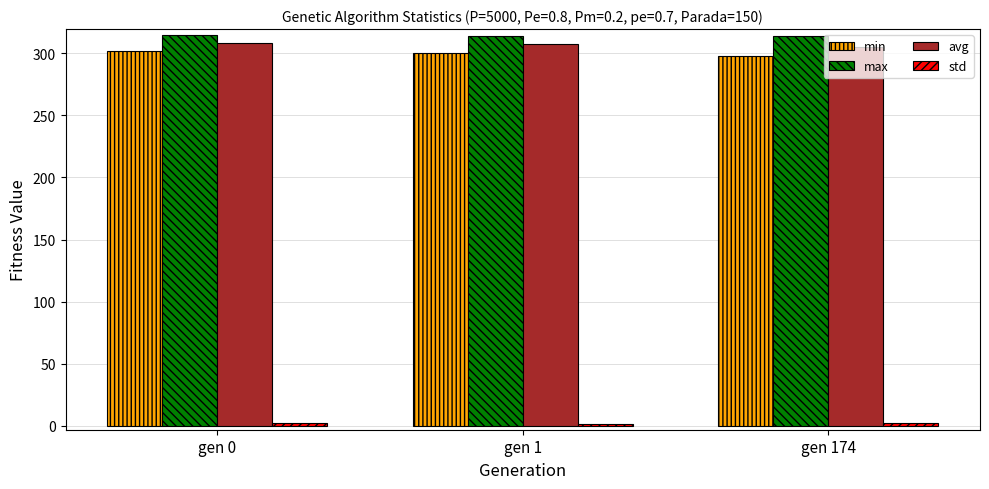

How many series are shown in this chart?

4